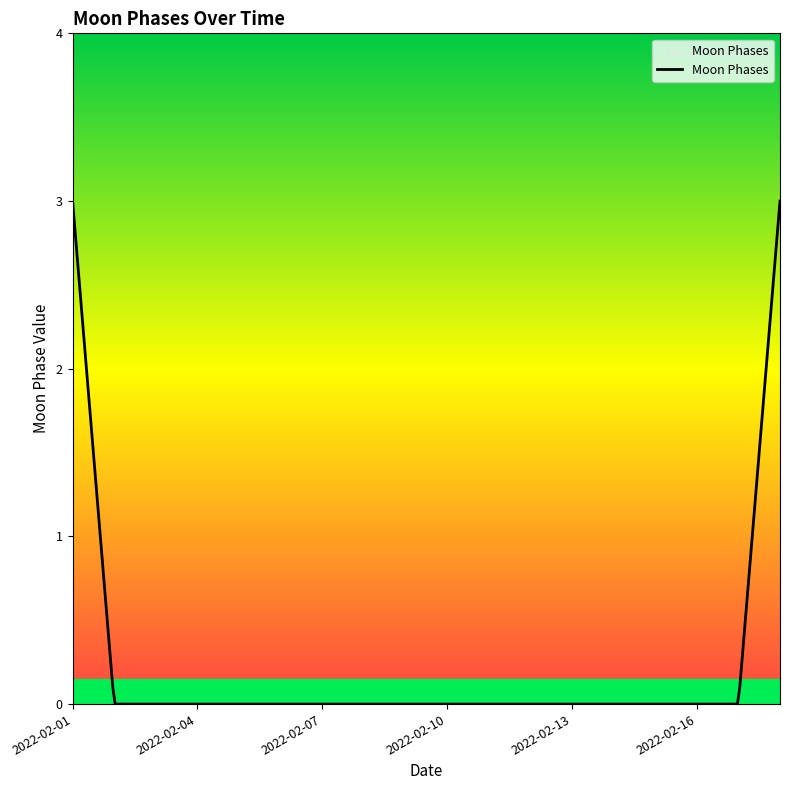

Is this an area chart (filled region under the line)?

No